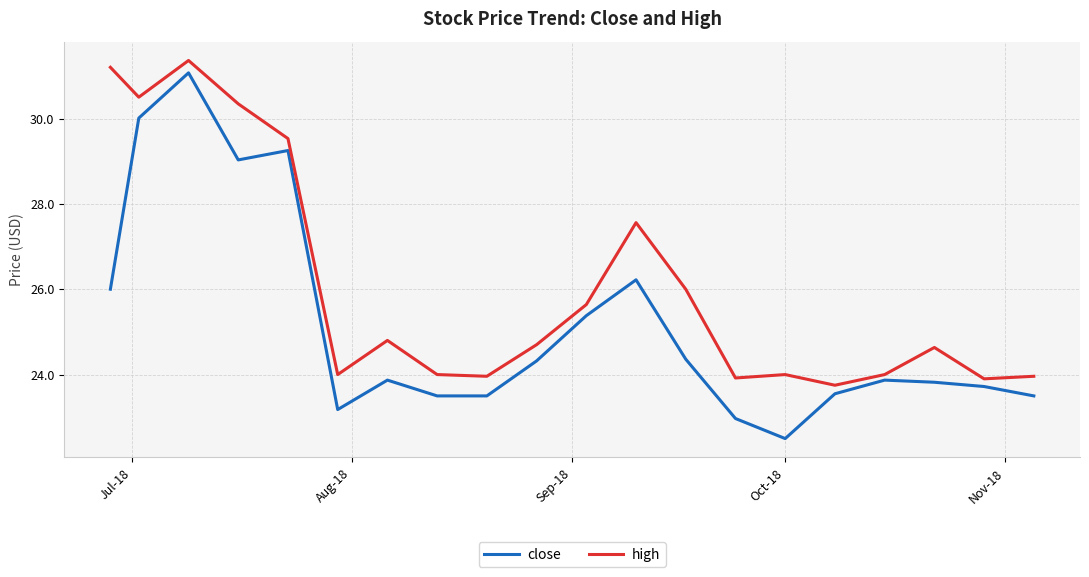

What is the difference between the maximum and minimum values in the close series?

8.6